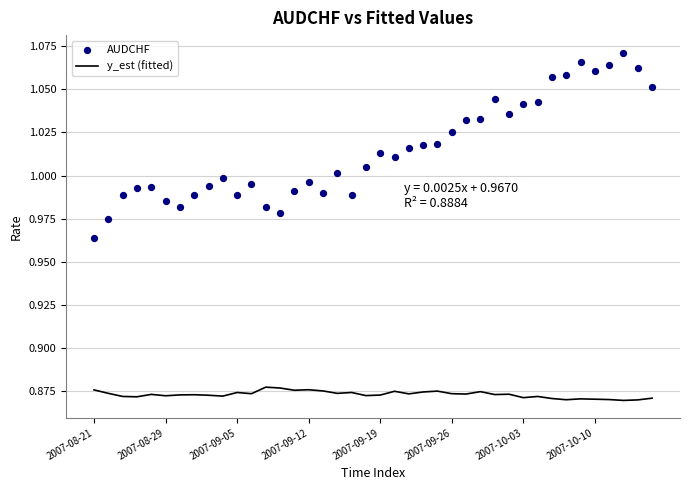

Which series has the widest spread of Y values?

AUDCHF